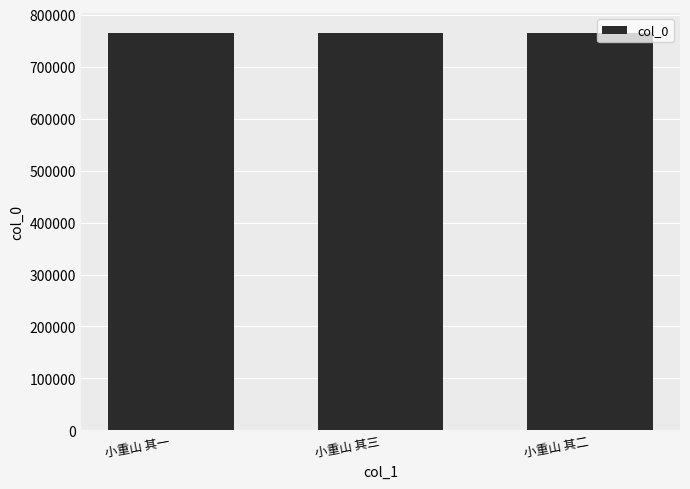

What is the change in value from 小重山 其一 to 小重山 其三?

+2